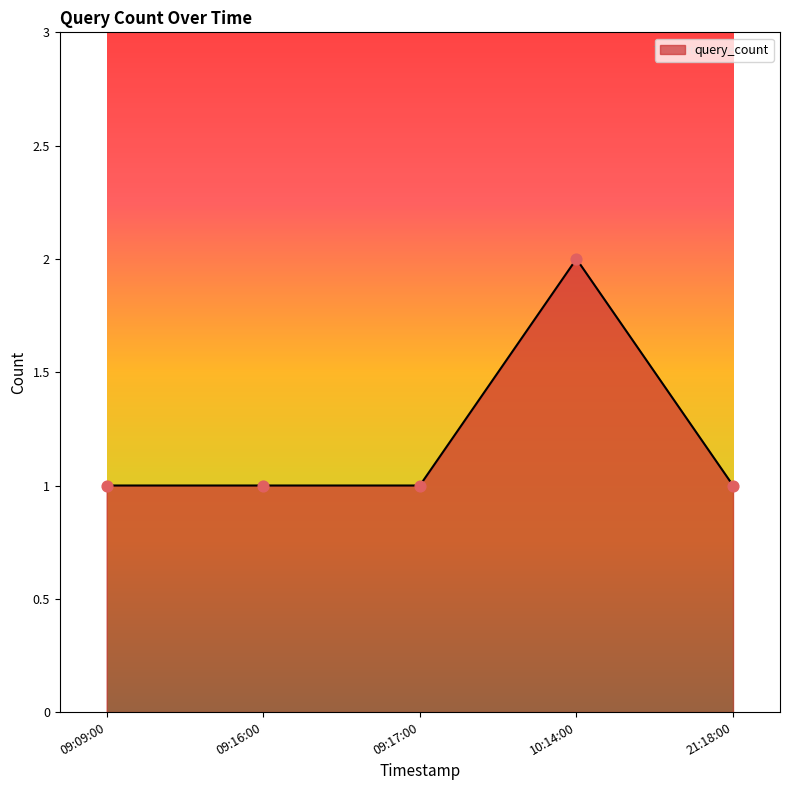

What is the ratio of the value at 21:18:00 to the value at 09:09:00?

1.0